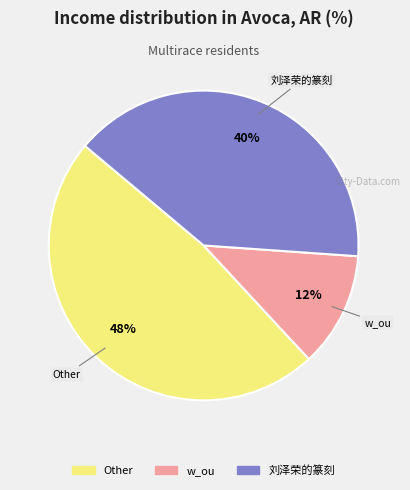

True or false: w_ou accounts for 3% of the total.

False